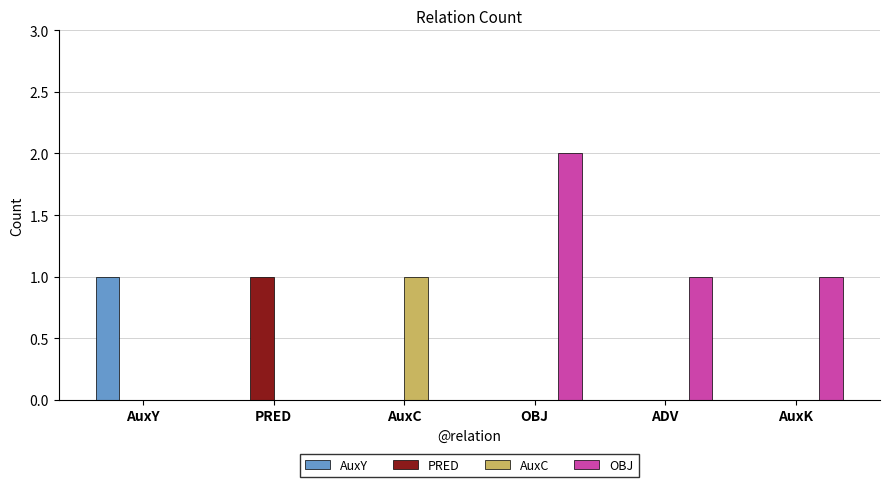

At which category is the sum across all series the highest?

OBJ